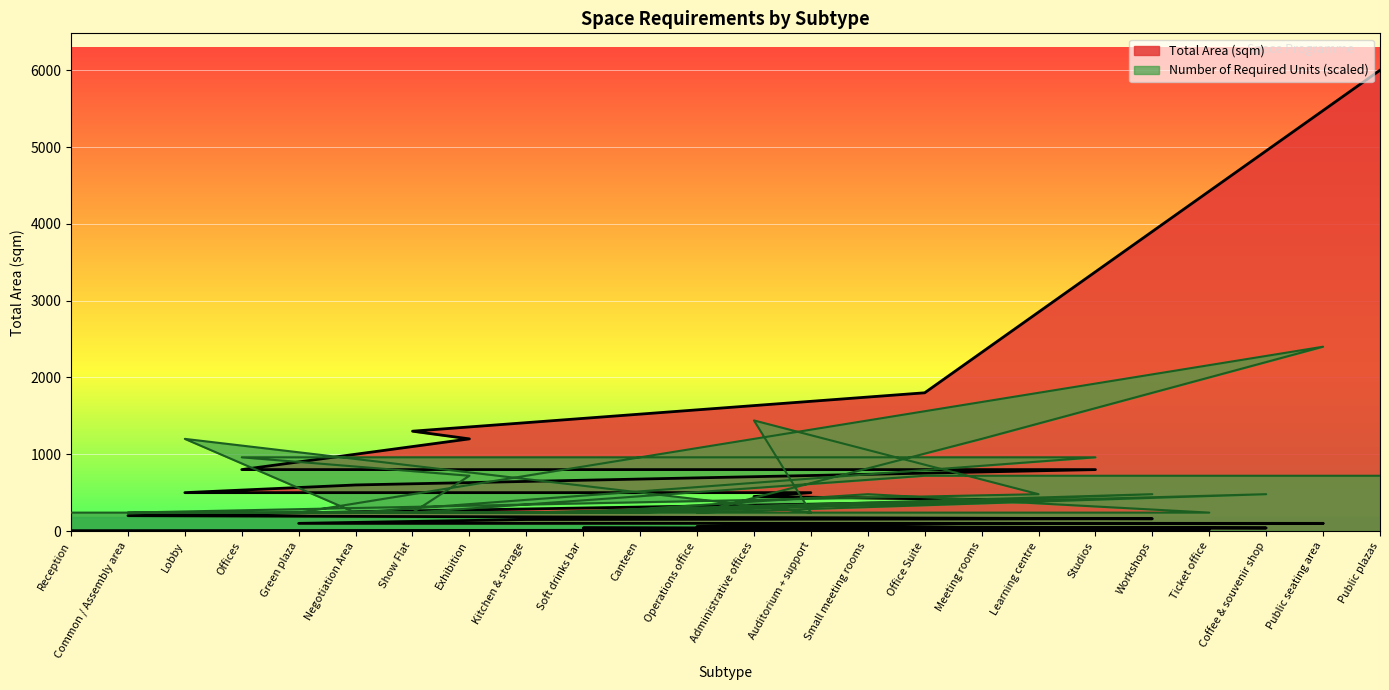

What is the difference between the maximum and minimum values in the Number of required units series?

9